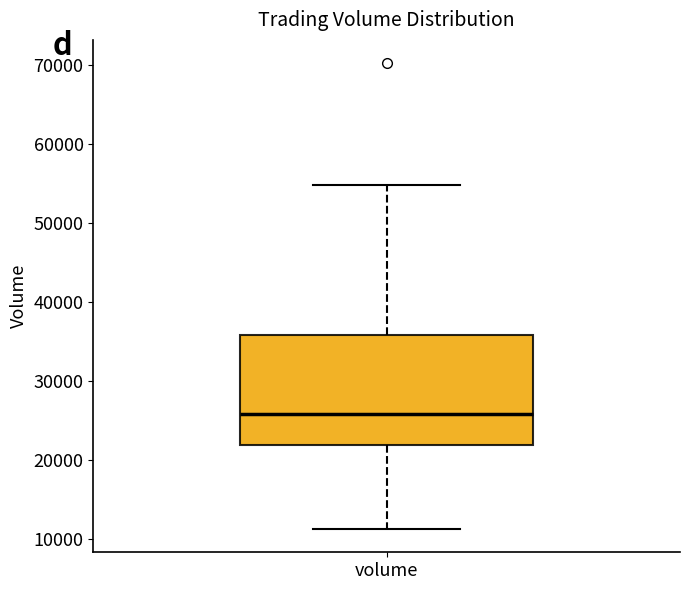

Where is the upper edge of the box for volume on the y-axis? The values are not printed on the chart, so give them approximately, as read against the axis.

36000